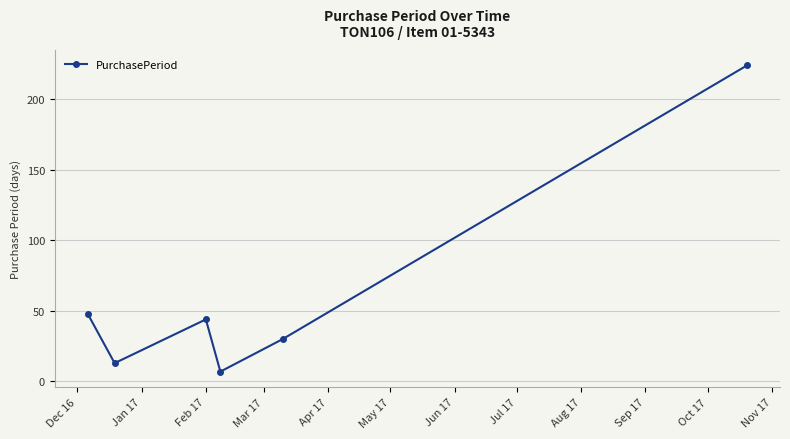

How many interior local peaks (higher than both neighbors) does the data have?

1